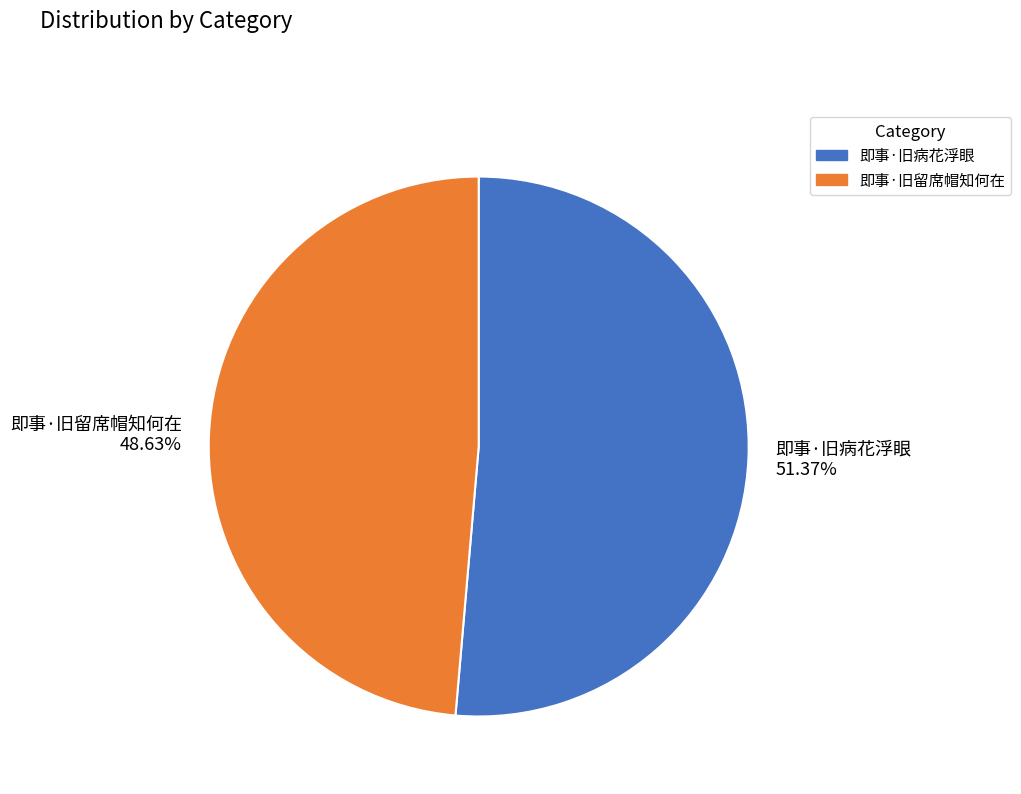

To the nearest percent, what is the difference between the largest and smallest slice percentages?

3%